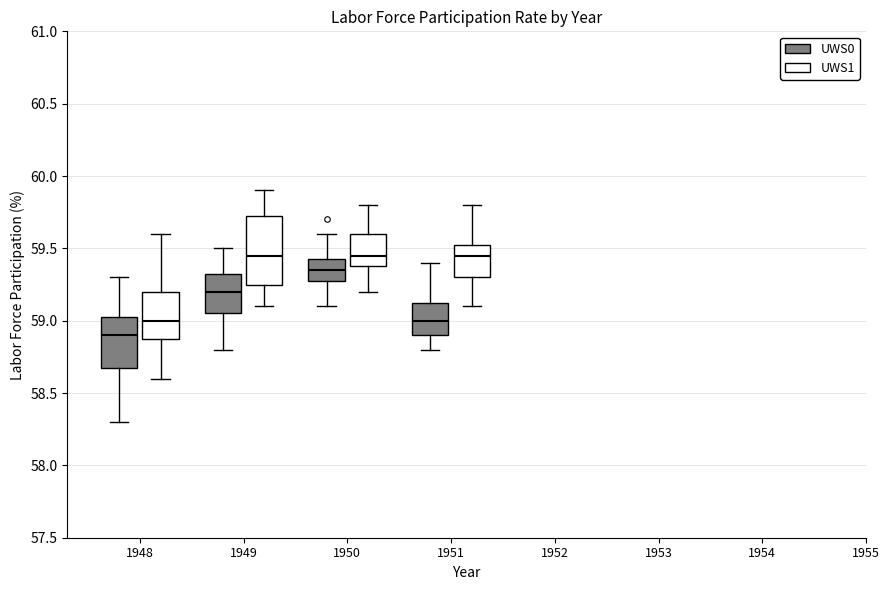

Reading left to right, transcribe this box plot: for each box, give where its median line is, the range the box spans, and where its two whiskers end, as read against the y-axis. The values are not printed on the chart, so give them approximately, as read against the axis.

1948 (UWS0): median 58.90, box 58.70 to 59.05, whiskers 58.30 to 59.30
1948 (UWS1): median 59.00, box 58.90 to 59.20, whiskers 58.60 to 59.60
1949 (UWS0): median 59.20, box 59.05 to 59.35, whiskers 58.80 to 59.50
1949 (UWS1): median 59.45, box 59.25 to 59.75, whiskers 59.10 to 59.90
1950 (UWS0): median 59.35, box 59.30 to 59.45, whiskers 59.10 to 59.60
1950 (UWS1): median 59.45, box 59.40 to 59.60, whiskers 59.20 to 59.80
1951 (UWS0): median 59.00, box 58.90 to 59.15, whiskers 58.80 to 59.40
1951 (UWS1): median 59.45, box 59.30 to 59.55, whiskers 59.10 to 59.80